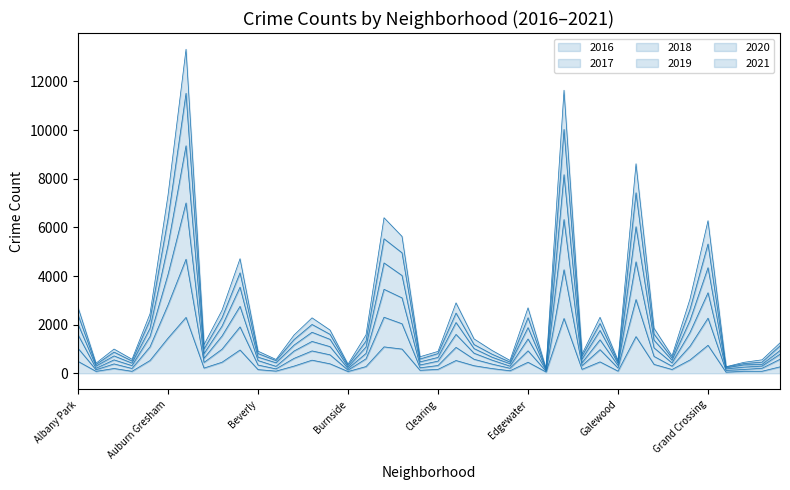

Does the chart display data point markers on the line(s)?

No